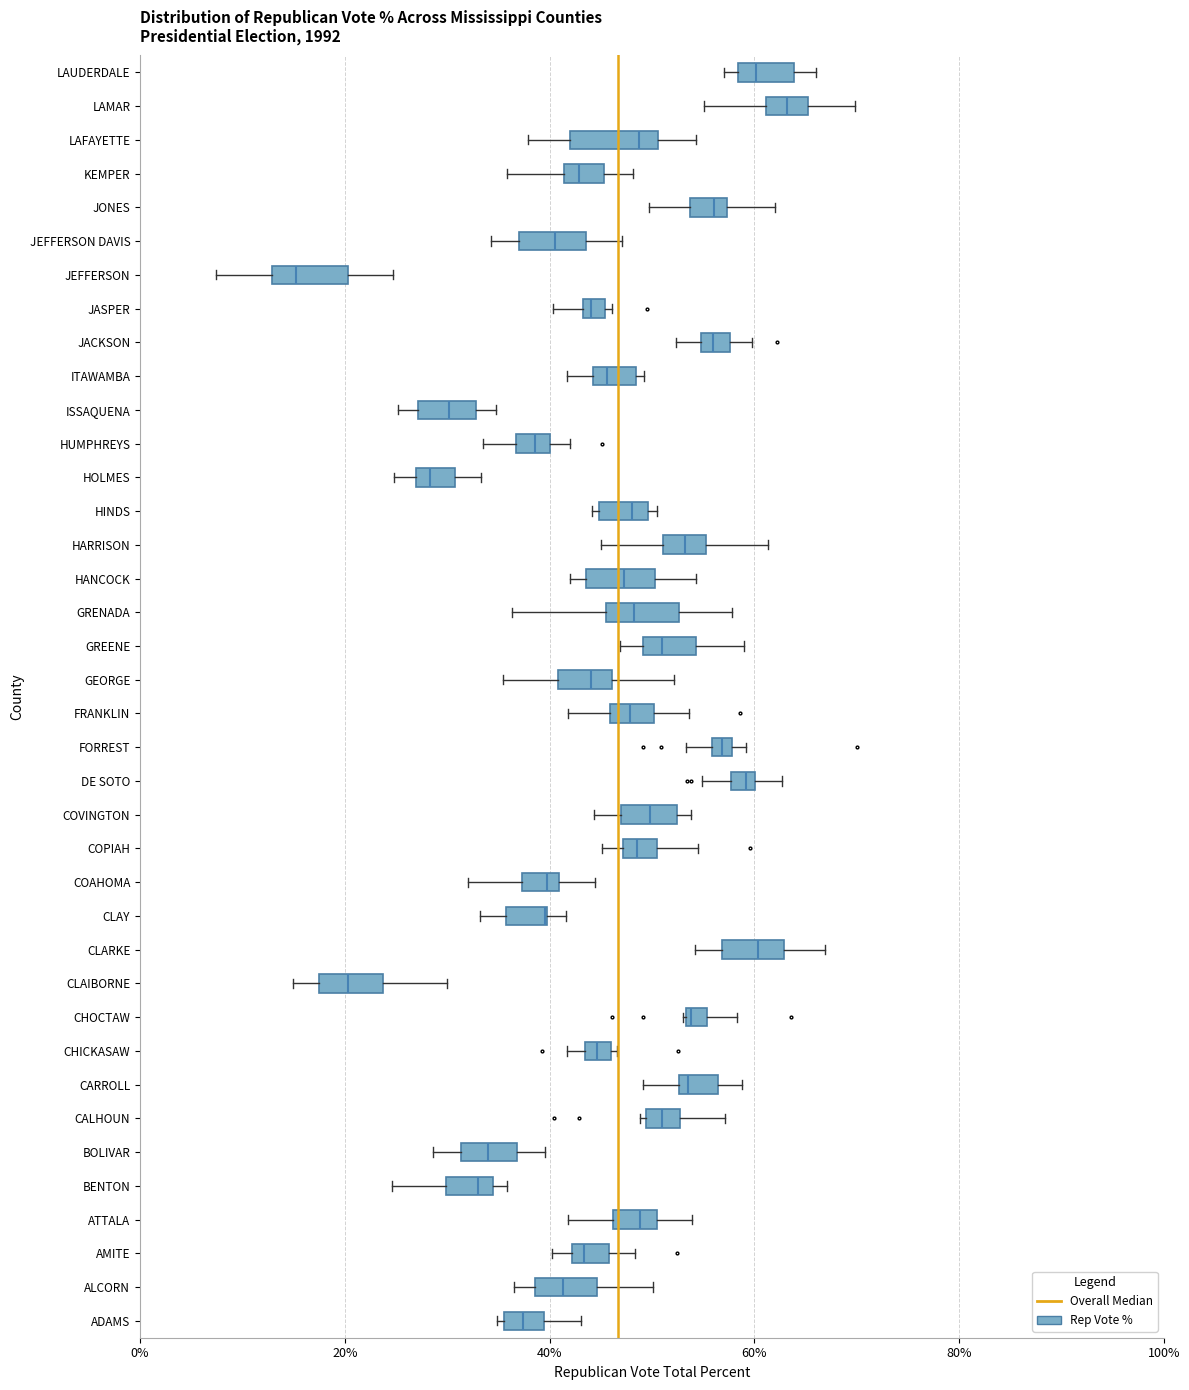

Where does the median line of the box for HANCOCK sit on the x-axis? The values are not printed on the chart, so give them approximately, as read against the axis.

48